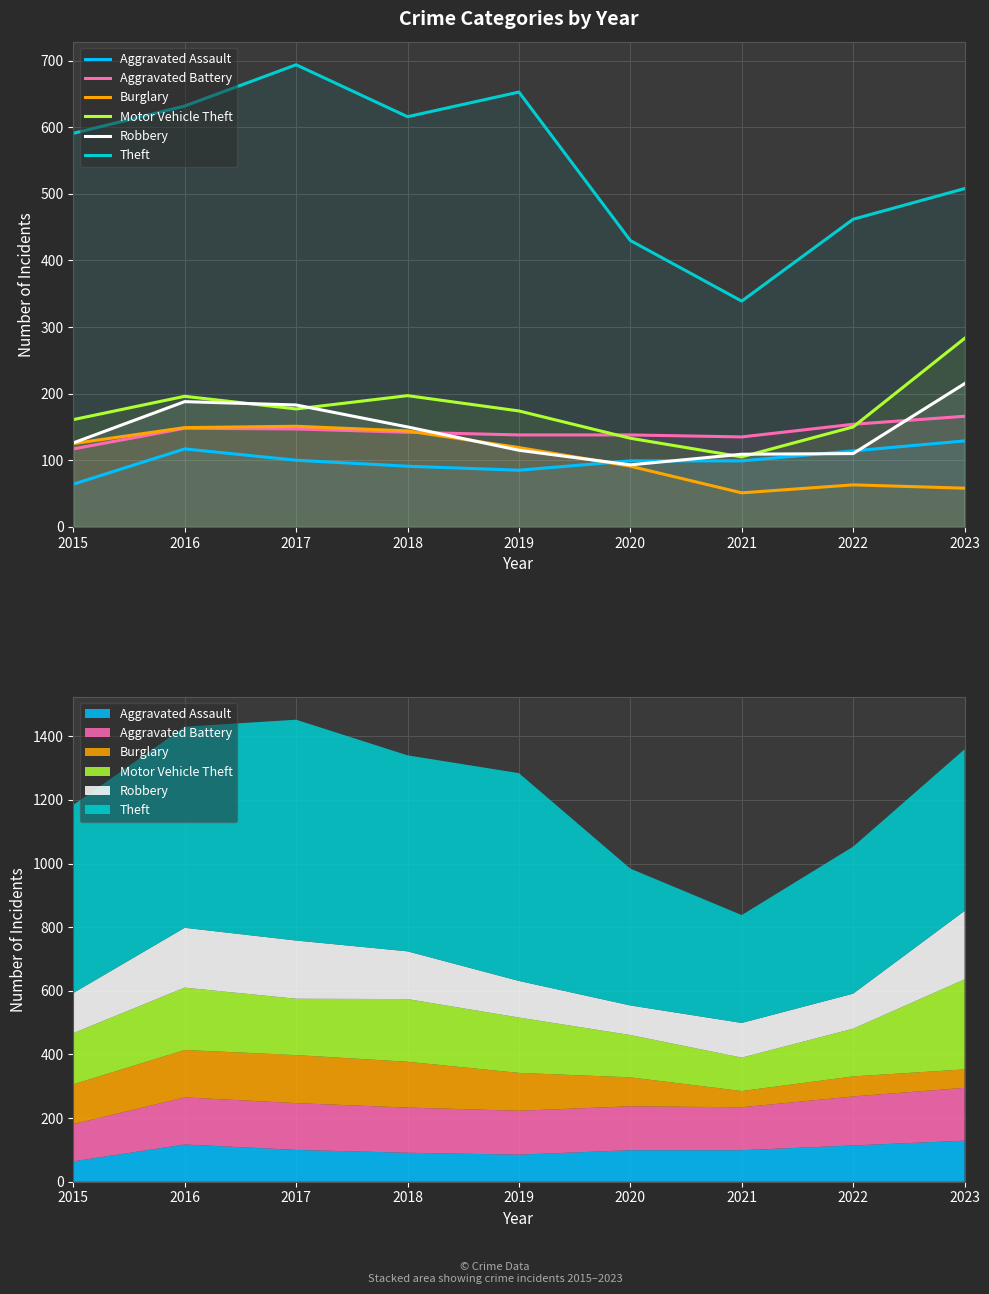

Where does the Theft series first go above 591?

2016